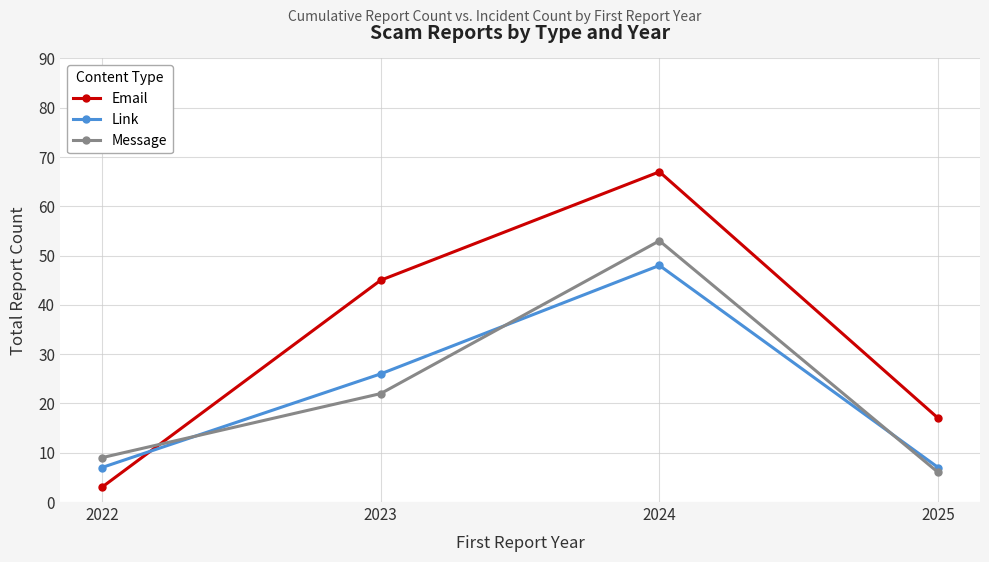

Which category has the highest value in the Email series?

2024